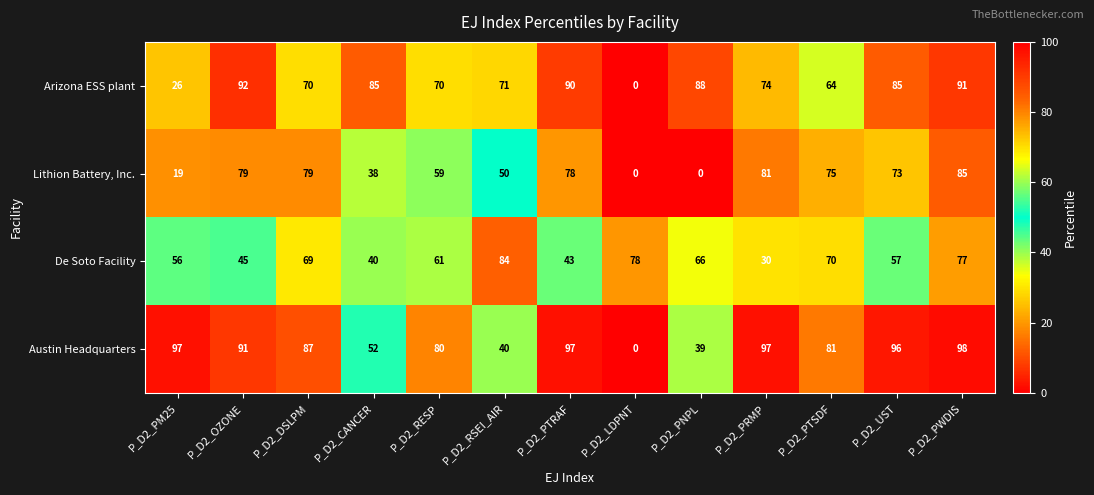

Rank the series at P_D2_CANCER from highest to lowest value.

Arizona ESS plant, Austin Headquarters, De Soto Facility, Lithion Battery, Inc.